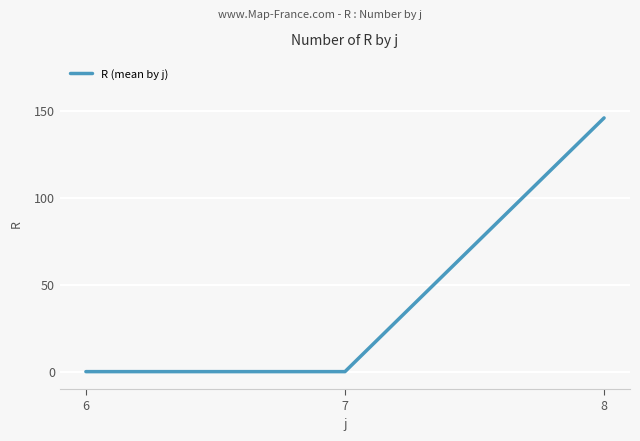

Is this an area chart (filled region under the line)?

No